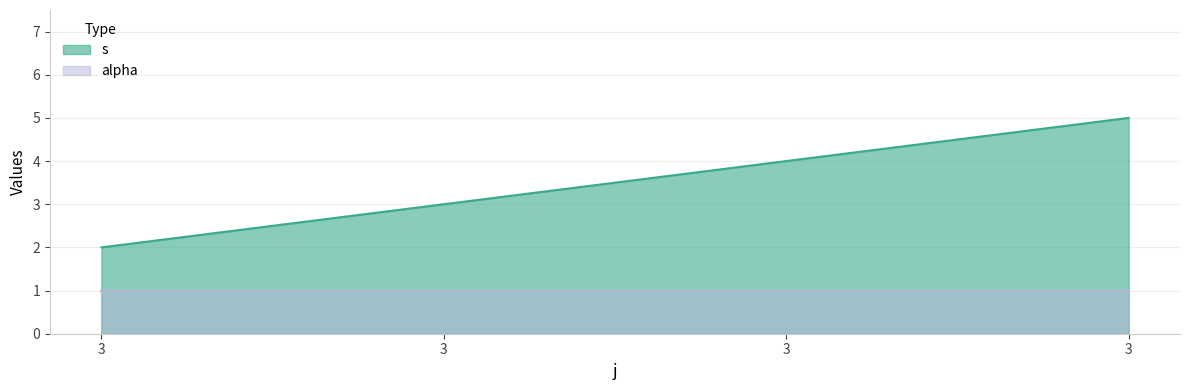

List the labels in order of value, largest first.

3, 3, 3, 3